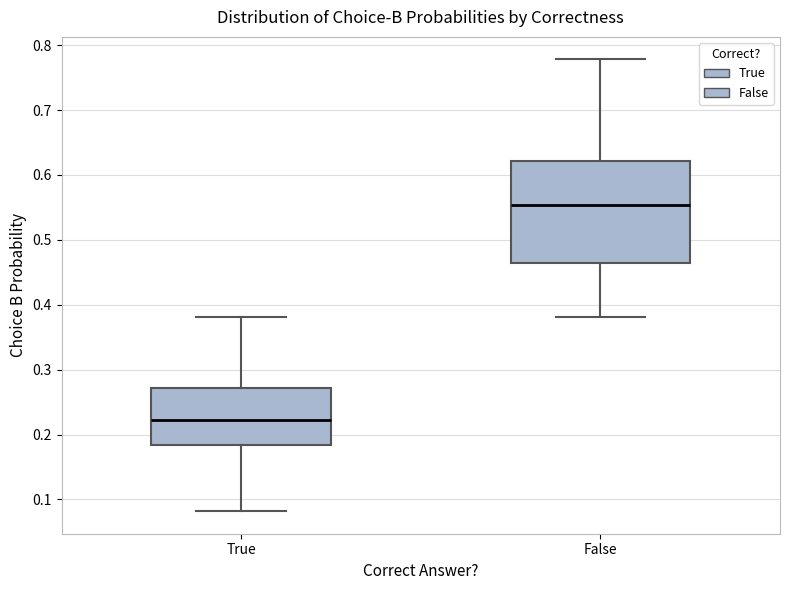

Reading left to right, read every box against the y-axis: the position of its median line, the range the box covers, and the ends of its whiskers. The values are not printed on the chart, so give them approximately, as read against the axis.

True: median 0.22, box 0.18 to 0.27, whiskers 0.08 to 0.38
False: median 0.55, box 0.46 to 0.62, whiskers 0.38 to 0.78